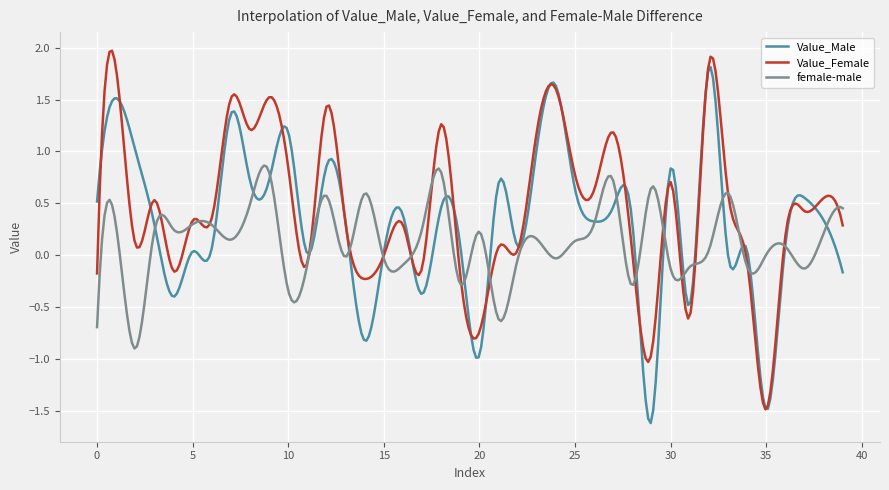

Does the chart have visible grid lines?

Yes